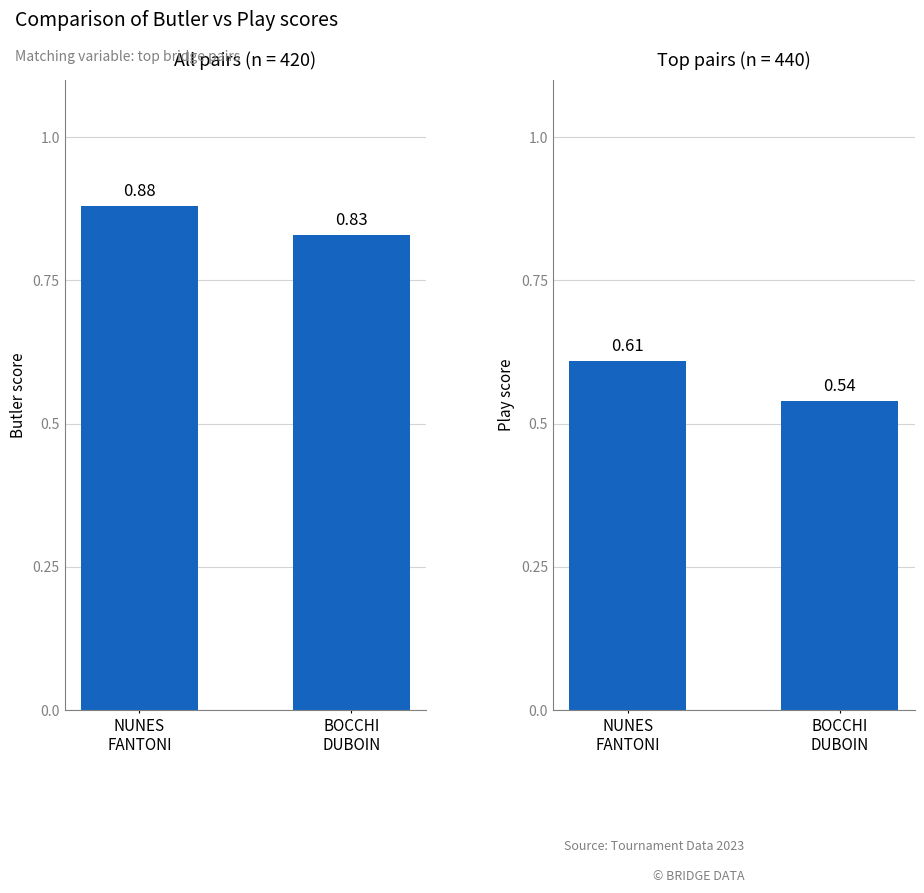

What are all the series names shown in the legend?

Butler, Play